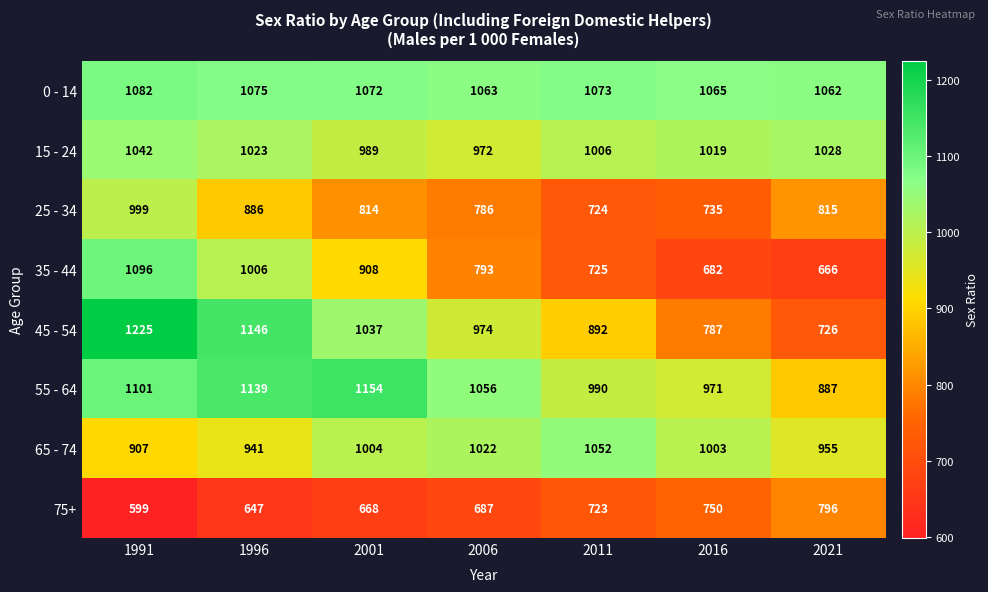

The value of 65 - 74 at 2011 is 1723. True or false?

False